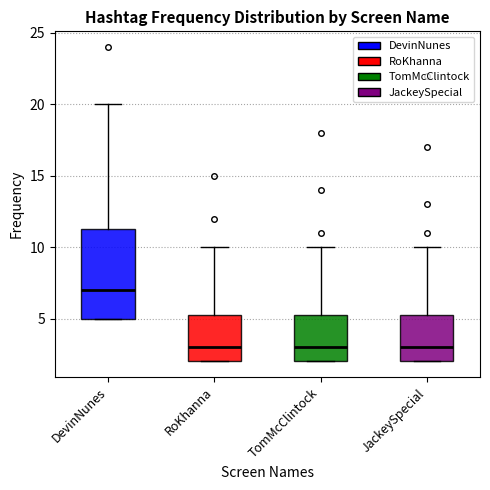

Where is the lower edge of the box for JackeySpecial on the y-axis? The values are not printed on the chart, so give them approximately, as read against the axis.

2.0